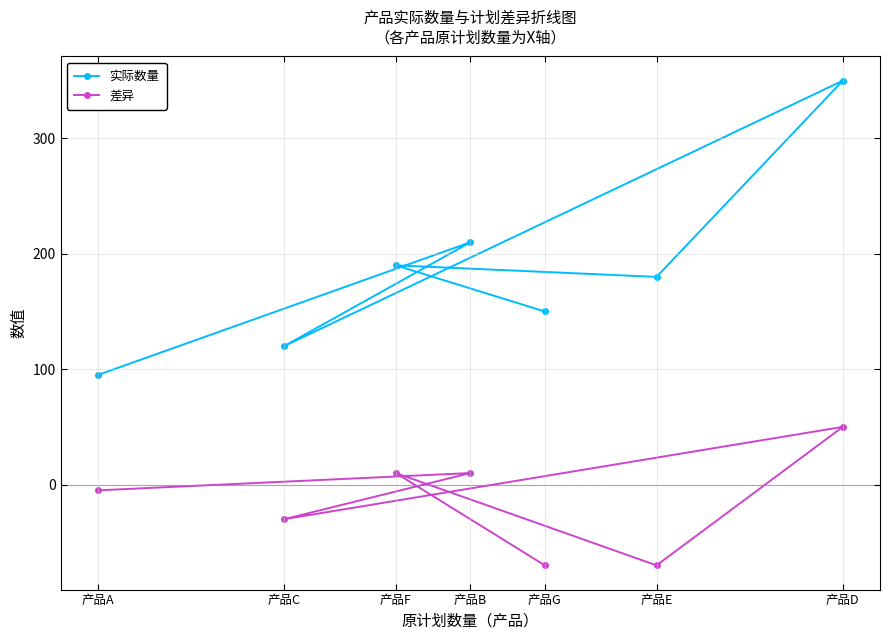

Rank the series by their maximum value, from highest to lowest.

实际数量, 差异